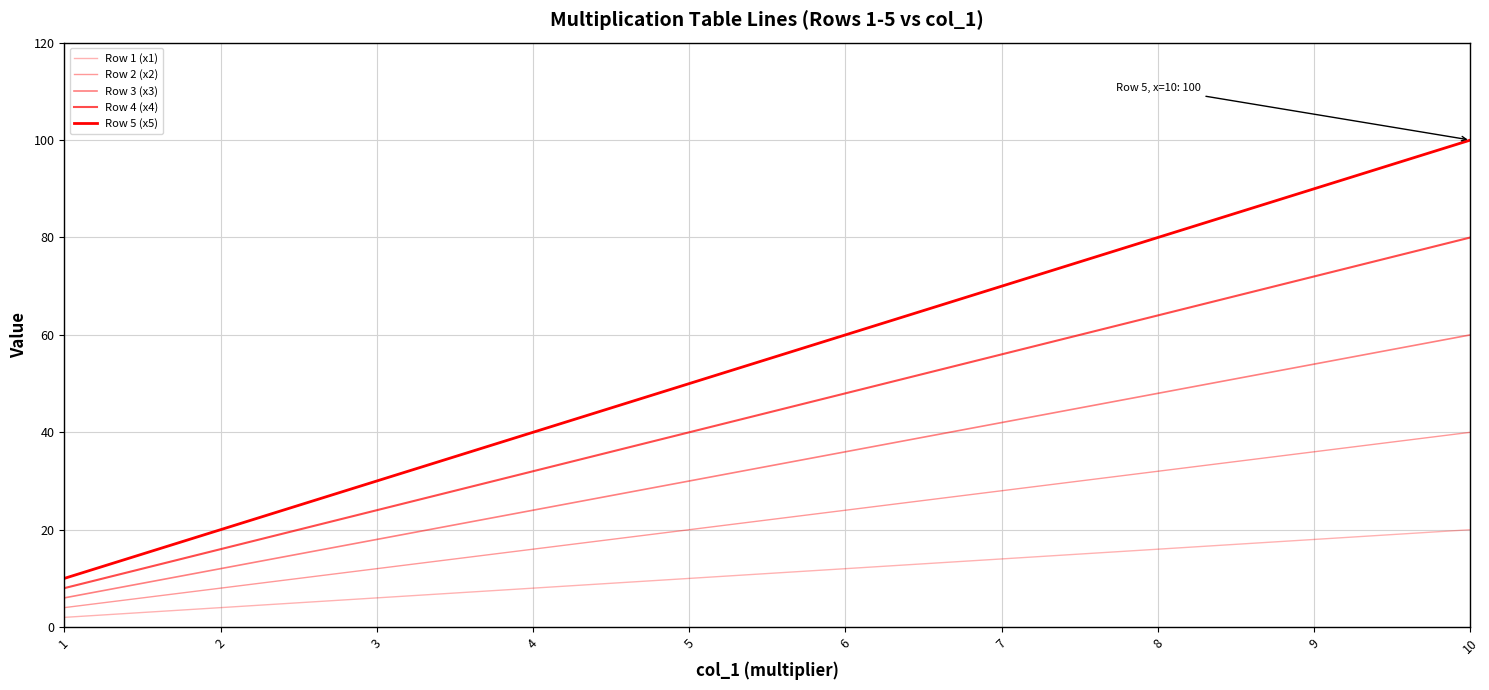

Does the chart have visible grid lines?

Yes